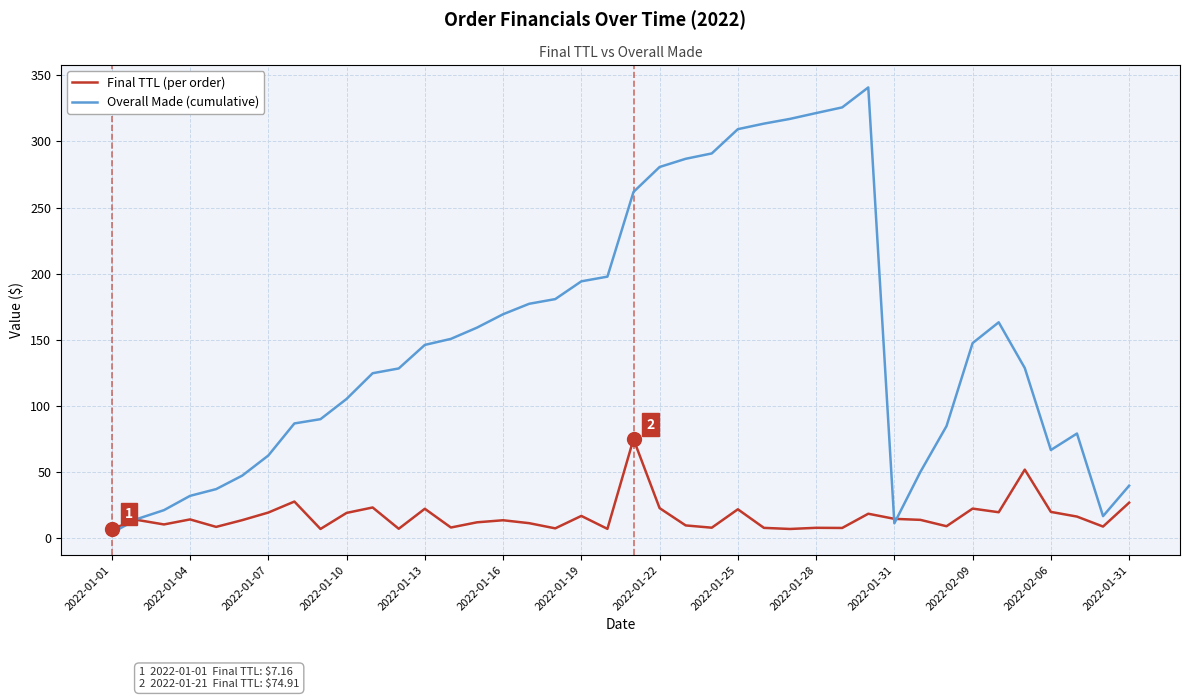

Which series has the widest spread of values?

Overall Made (cumulative)